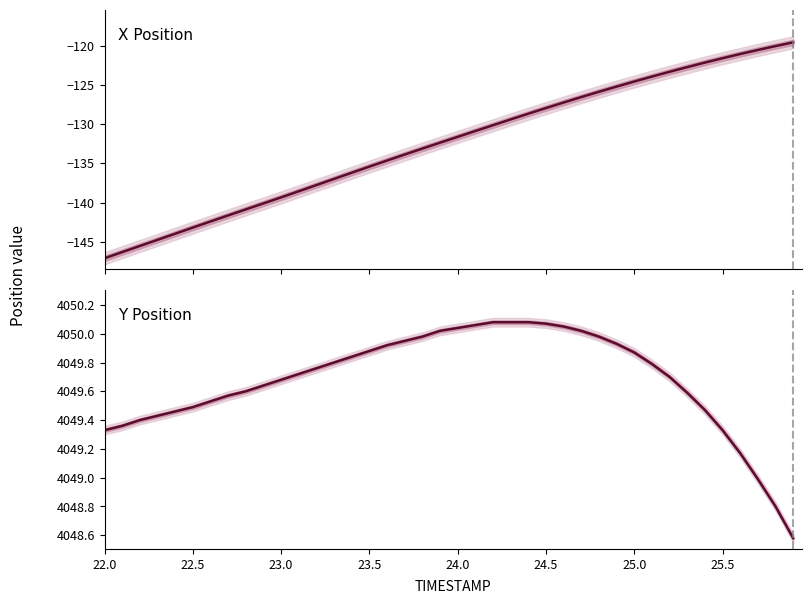

True or false: Y Position and X Position cross at least once.

False